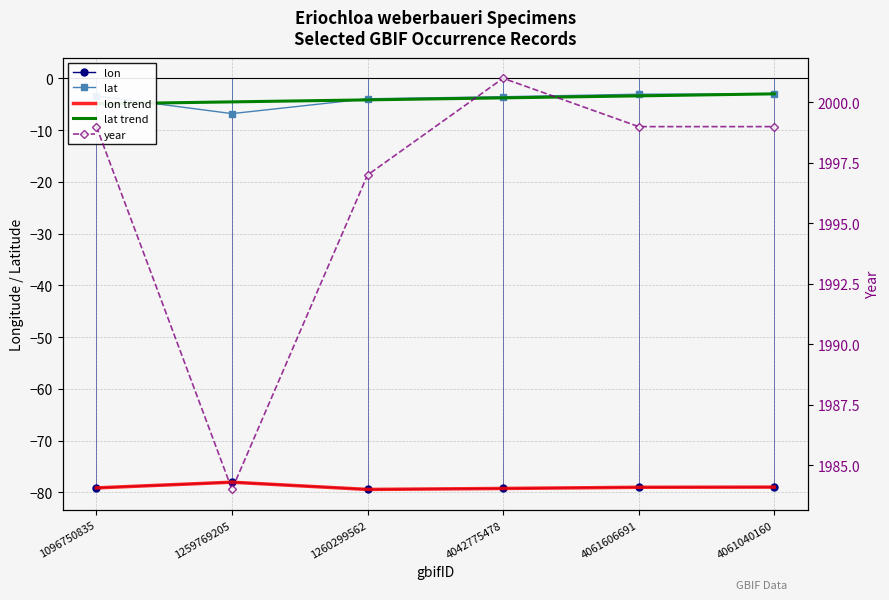

Which series has the largest total across all categories?

year